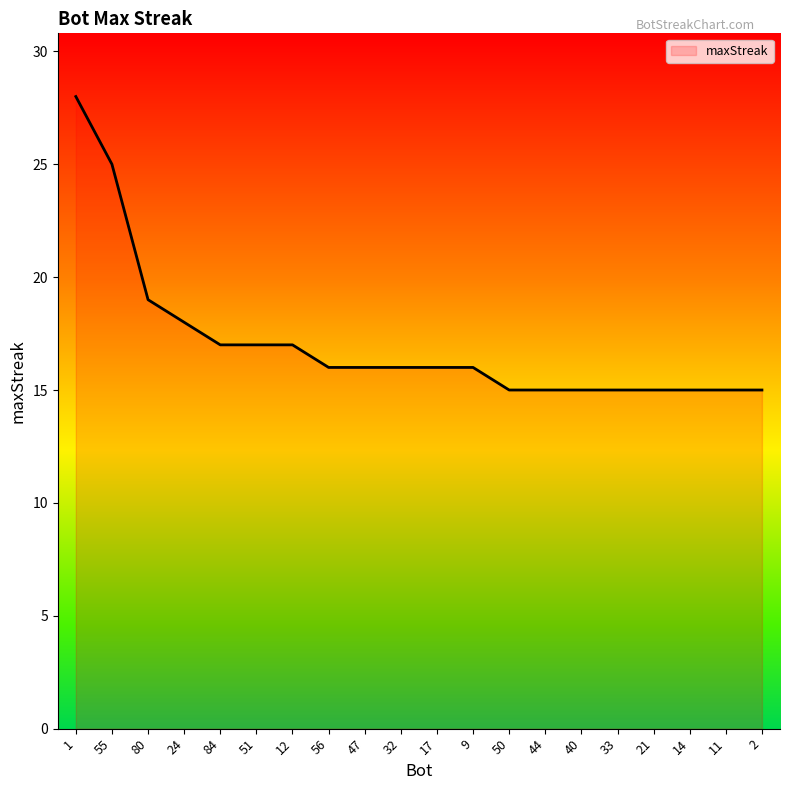

True or false: the data shows 41 at 55.

False